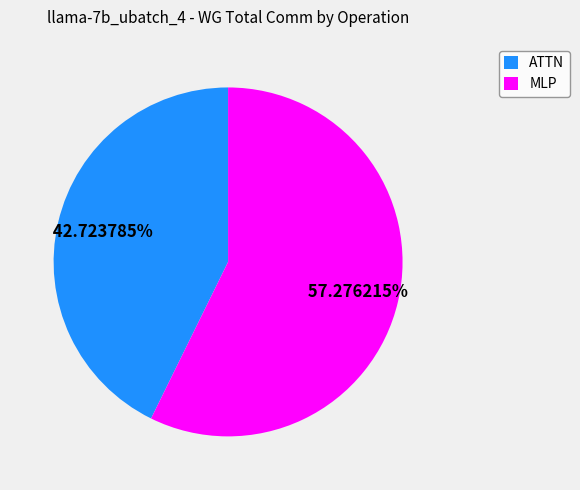

Which has a higher value, MLP or ATTN?

MLP